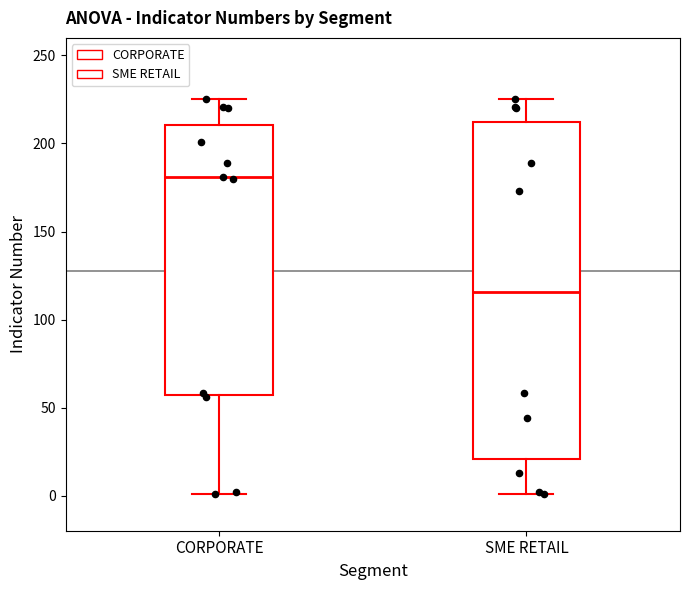

Which box has the lowest median line?

SME RETAIL